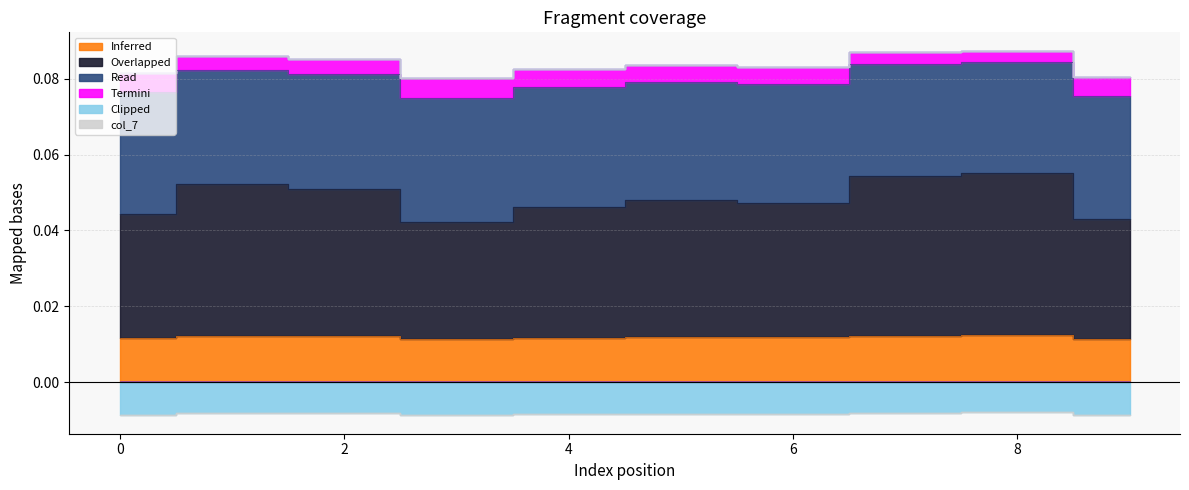

What is the spread (max minus min) of values at 4?

0.1